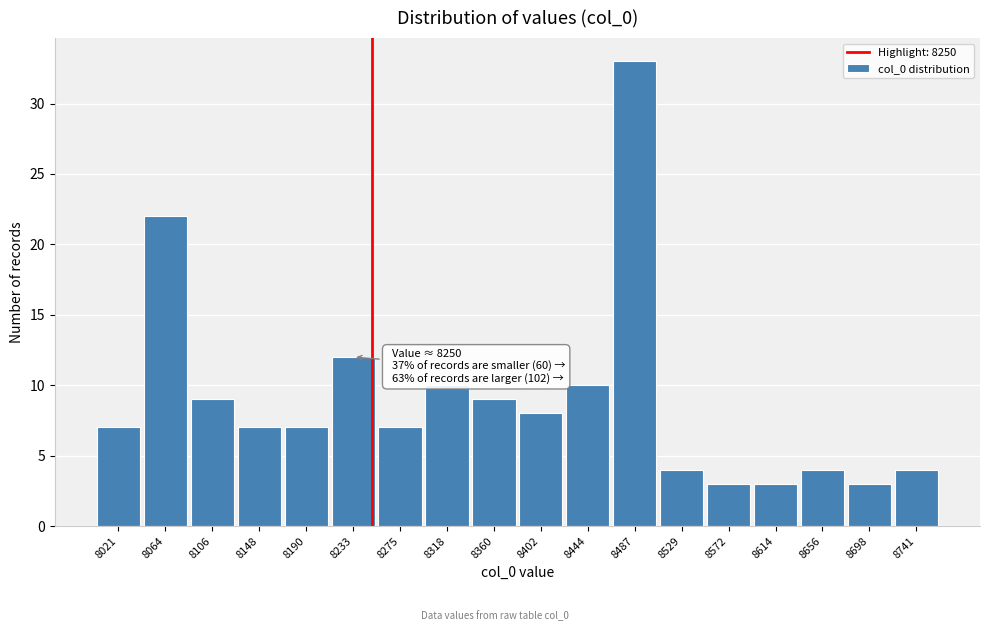

Over which range of the x-axis is the bar tallest?

8465 to 8510